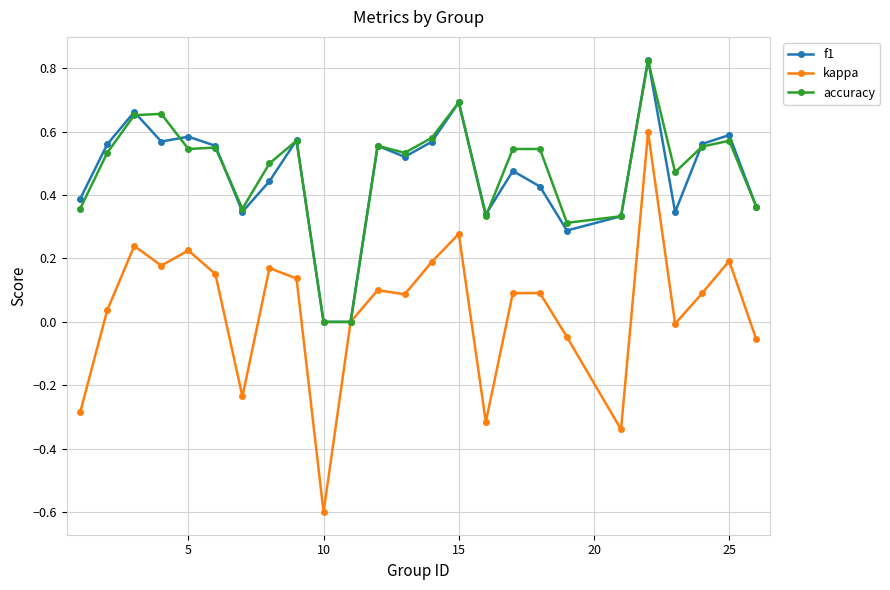

True or false: f1 has more than 0 points higher than both neighbors.

True